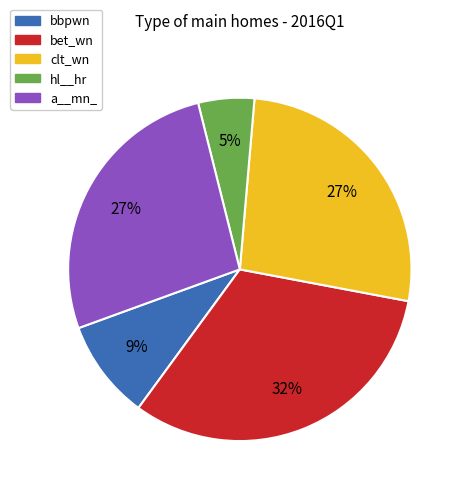

Is it true that bet_wn is 32% of the pie?

True